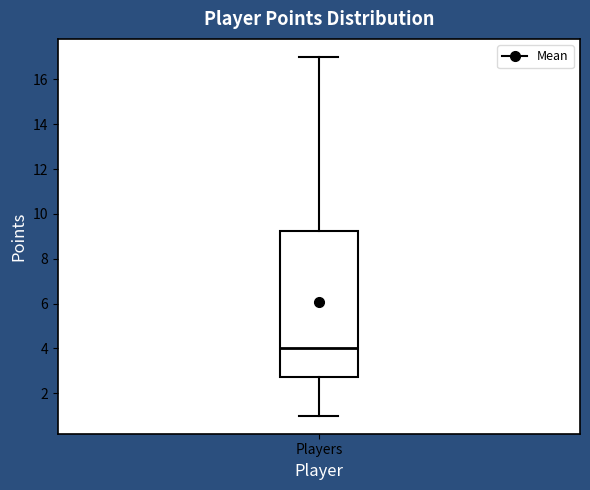

Where does the upper whisker of the box for Players end on the y-axis? The values are not printed on the chart, so give them approximately, as read against the axis.

17.0